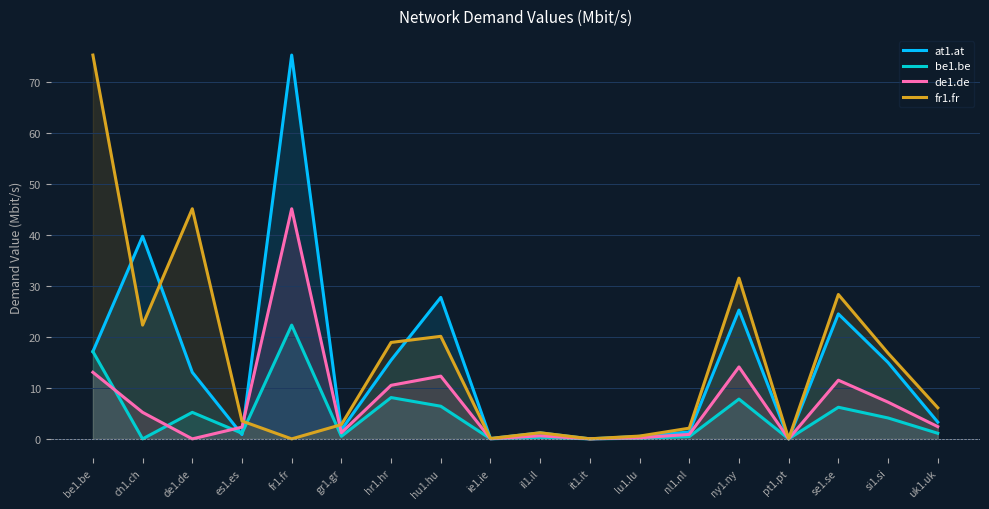

True or false: at1.at has a value of 0.8 at es1.es.

True